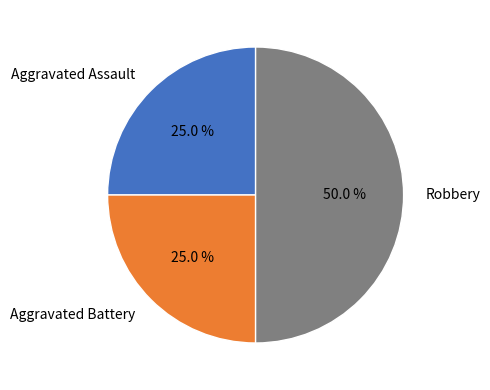

The Aggravated Battery slice represents 34% of the pie. True or false?

False